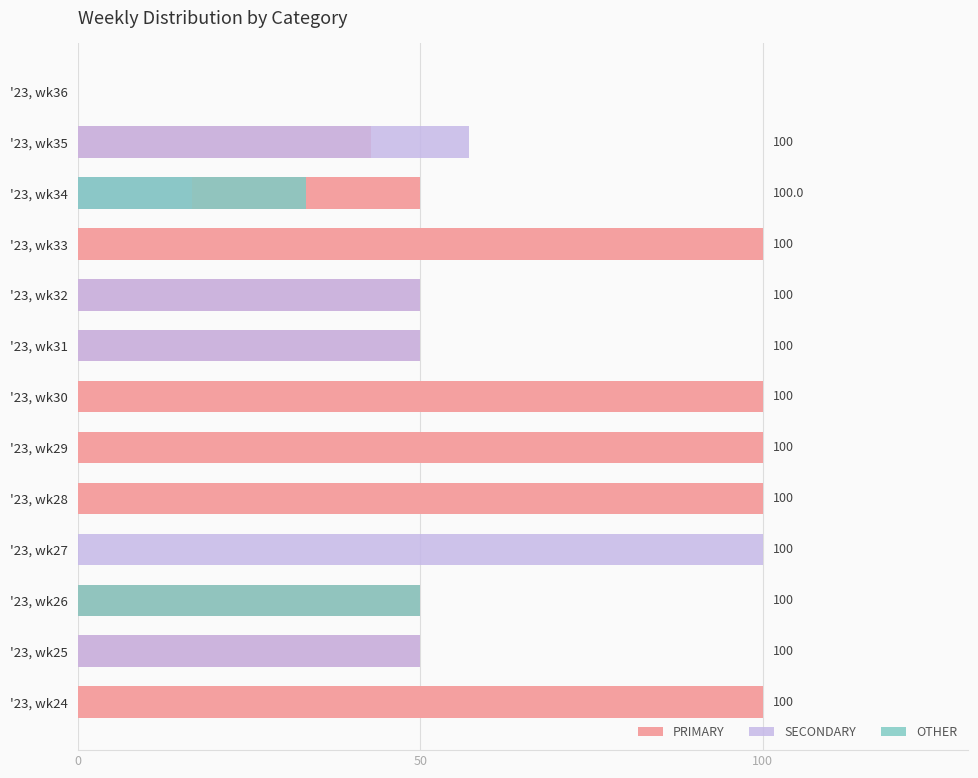

What position from the left is 7?

8